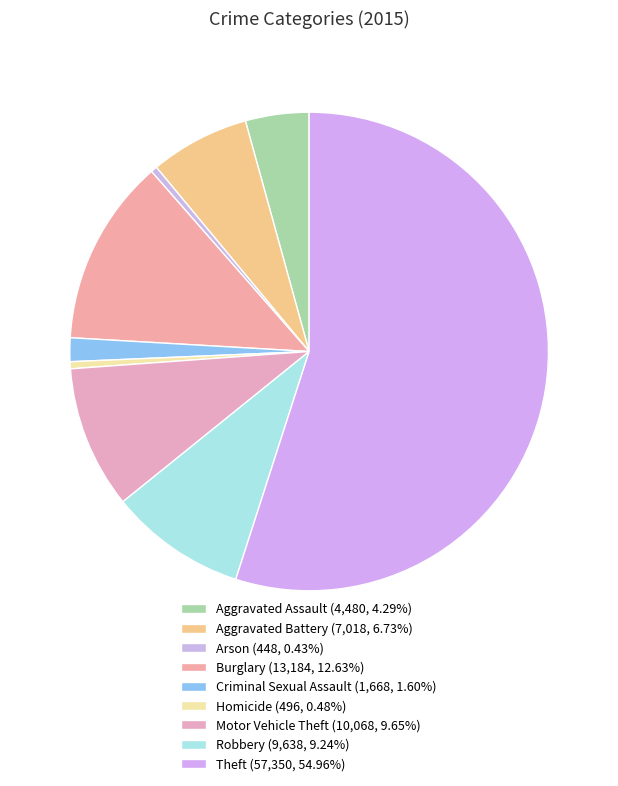

What is the change in value from Homicide to Theft?

+56854